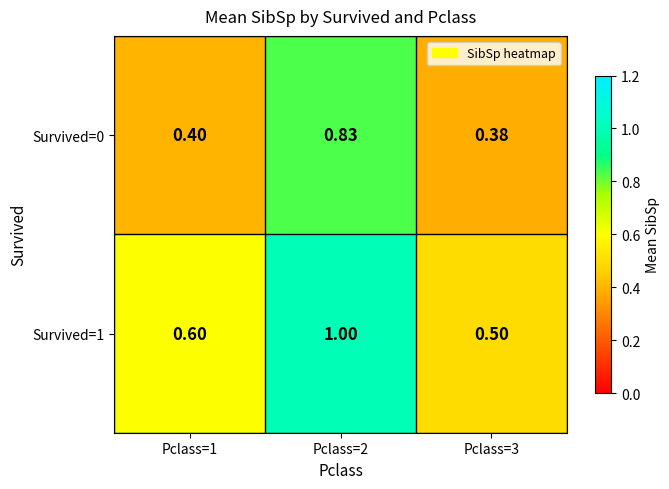

Is the value of Survived=0 at Pclass=2 greater than the value of Survived=1 at Pclass=2?

No